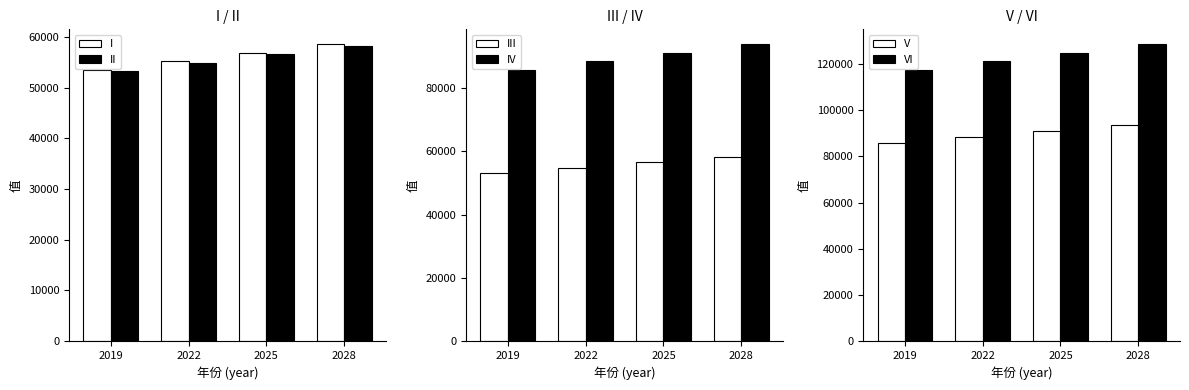

Which series changed the most between 2022 and 2028?

VI